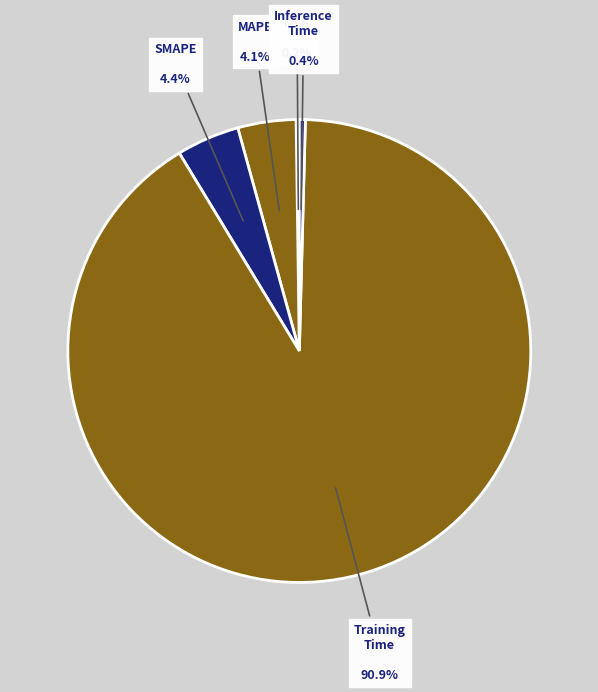

Which slice is the largest?

Training Time